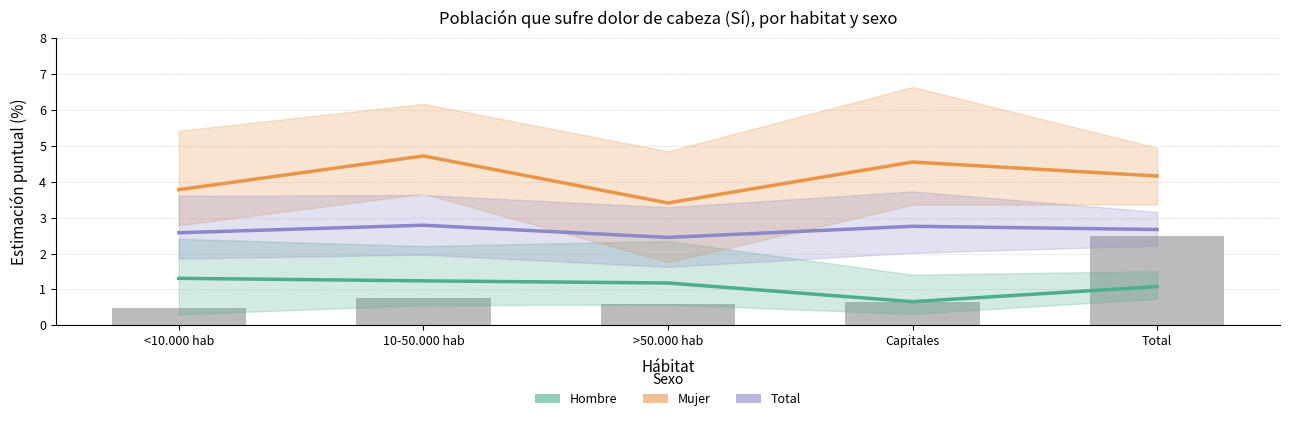

List the series in order of their overall mean, highest first.

Mujer, Total, Hombre